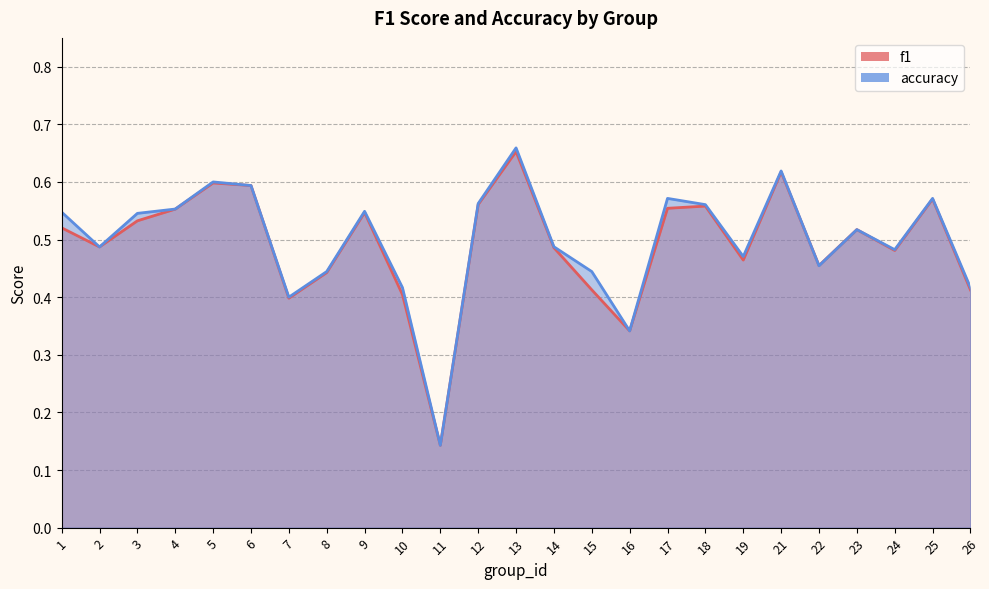

What is the difference between the maximum and minimum values in the f1 series?

0.5